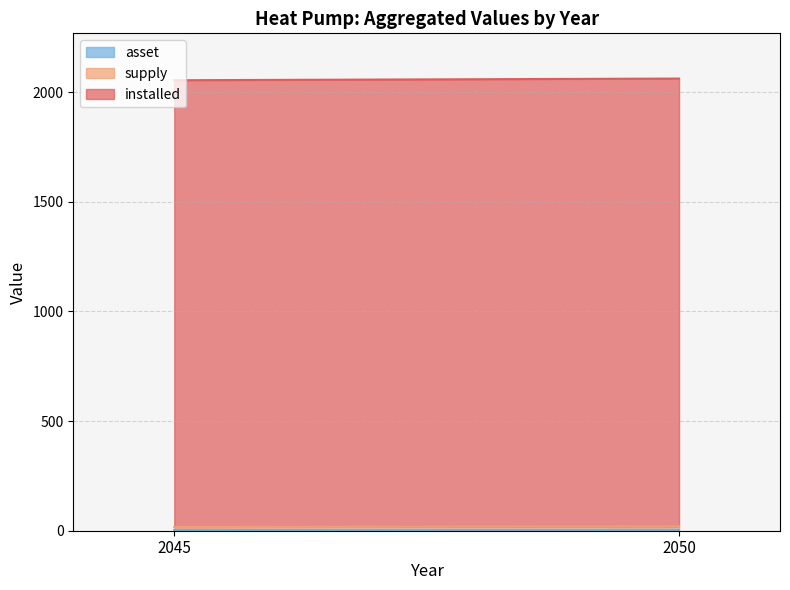

Count the number of categories in the chart.

4